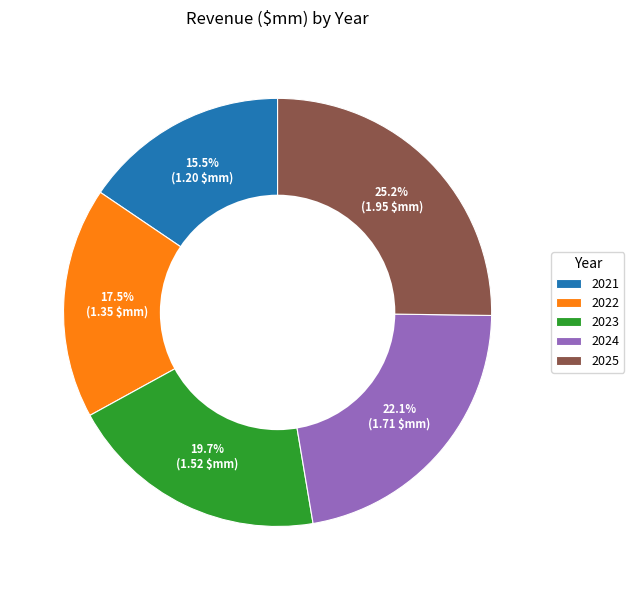

Do 2021 and 2025 together represent more than half of the pie?

No